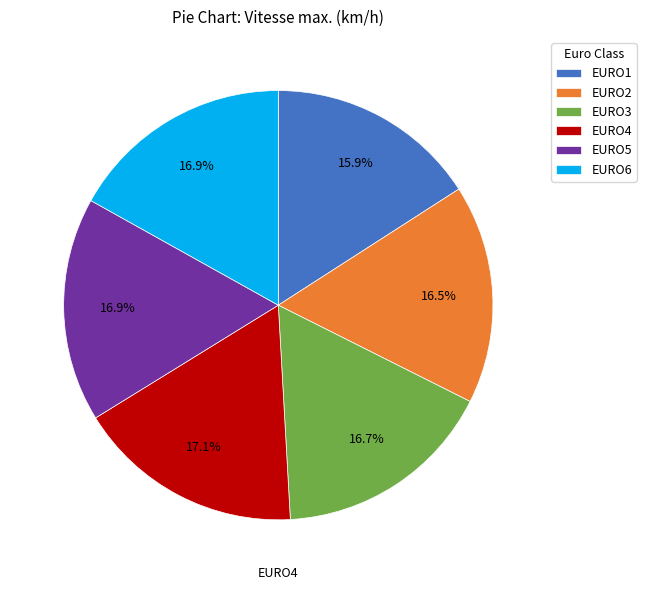

Count the number of slices in the pie.

6